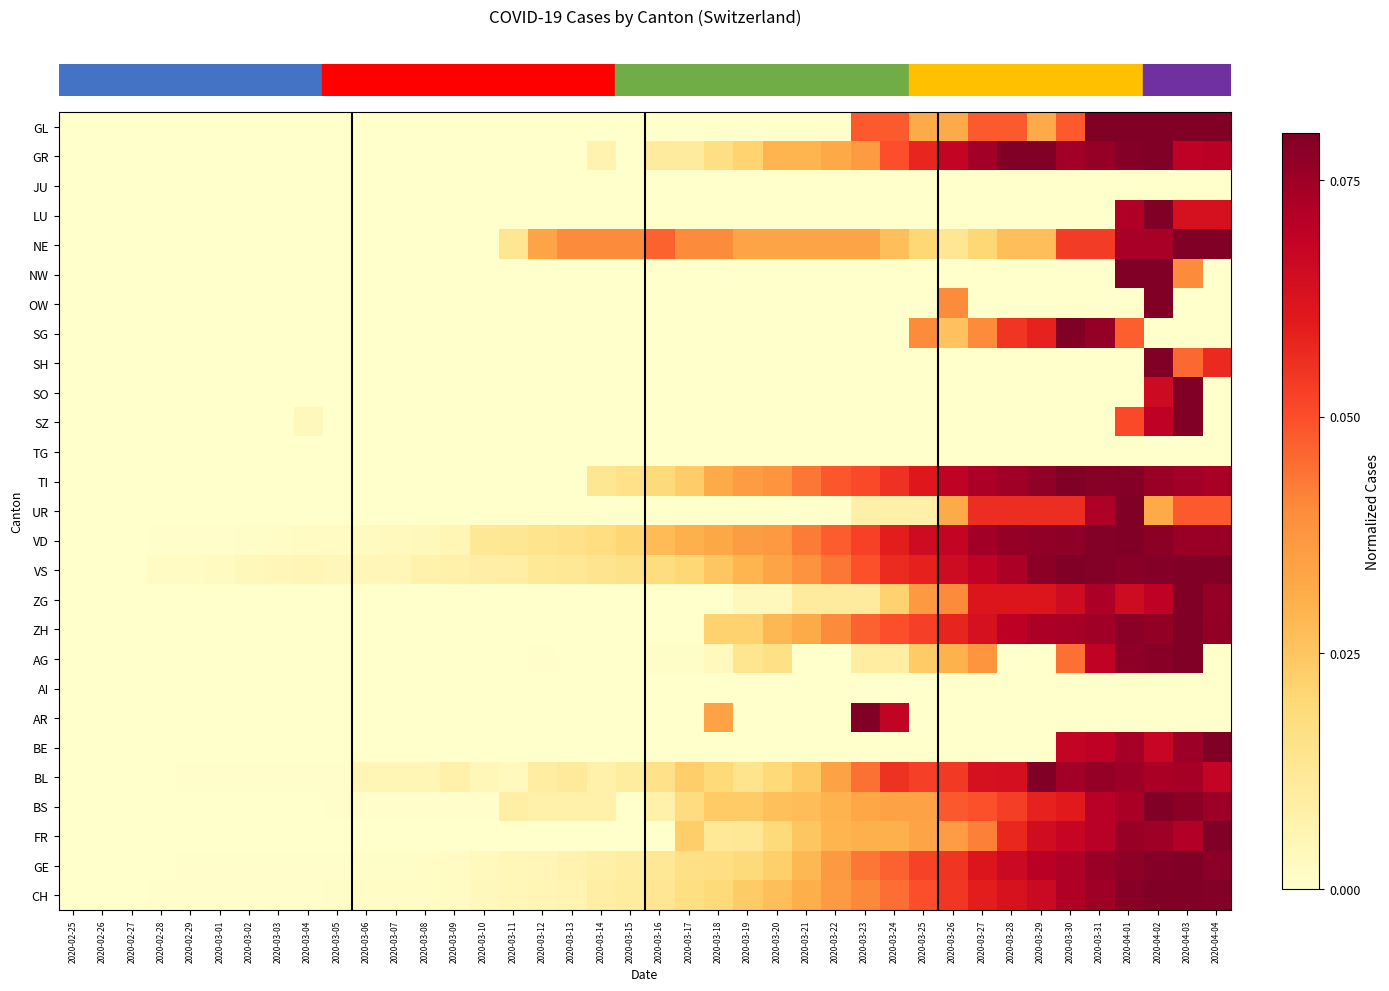

Reading left to right, transcribe all the data shown in this chart.

row_0: 0.0	0.0	0.0	0.0	0.0	0.0	0.0	0.0	0.0	0.0	0.0	0.0	0.0	0.0	0.0	0.0	0.0	0.0	0.0	0.0	0.0	0.0	0.0	0.0	0.0	0.0	0.0	0.0	0.0	0.0	0.0	0.0	0.0	0.0	0.0	0.1	0.1	0.1	0.1	0.1
row_1: 0.0	0.0	0.0	0.0	0.0	0.0	0.0	0.0	0.0	0.0	0.0	0.0	0.0	0.0	0.0	0.0	0.0	0.0	0.0	0.0	0.0	0.0	0.0	0.0	0.0	0.0	0.0	0.0	0.0	0.1	0.1	0.1	0.1	0.1	0.1	0.1	0.1	0.1	0.1	0.1
row_2: 0.0	0.0	0.0	0.0	0.0	0.0	0.0	0.0	0.0	0.0	0.0	0.0	0.0	0.0	0.0	0.0	0.0	0.0	0.0	0.0	0.0	0.0	0.0	0.0	0.0	0.0	0.0	0.0	0.0	0.0	0.0	0.0	0.0	0.0	0.0	0.0	0.0	0.0	0.0	0.0
row_3: 0.0	0.0	0.0	0.0	0.0	0.0	0.0	0.0	0.0	0.0	0.0	0.0	0.0	0.0	0.0	0.0	0.0	0.0	0.0	0.0	0.0	0.0	0.0	0.0	0.0	0.0	0.0	0.0	0.0	0.0	0.0	0.0	0.0	0.0	0.0	0.0	0.1	0.1	0.1	0.1
row_4: 0.0	0.0	0.0	0.0	0.0	0.0	0.0	0.0	0.0	0.0	0.0	0.0	0.0	0.0	0.0	0.0	0.0	0.0	0.0	0.0	0.0	0.0	0.0	0.0	0.0	0.0	0.0	0.0	0.0	0.0	0.0	0.0	0.0	0.0	0.1	0.1	0.1	0.1	0.1	0.1
row_5: 0.0	0.0	0.0	0.0	0.0	0.0	0.0	0.0	0.0	0.0	0.0	0.0	0.0	0.0	0.0	0.0	0.0	0.0	0.0	0.0	0.0	0.0	0.0	0.0	0.0	0.0	0.0	0.0	0.0	0.0	0.0	0.0	0.0	0.0	0.0	0.0	0.1	0.1	0.0	0.0
row_6: 0.0	0.0	0.0	0.0	0.0	0.0	0.0	0.0	0.0	0.0	0.0	0.0	0.0	0.0	0.0	0.0	0.0	0.0	0.0	0.0	0.0	0.0	0.0	0.0	0.0	0.0	0.0	0.0	0.0	0.0	0.0	0.0	0.0	0.0	0.0	0.0	0.0	0.1	0.0	0.0
row_7: 0.0	0.0	0.0	0.0	0.0	0.0	0.0	0.0	0.0	0.0	0.0	0.0	0.0	0.0	0.0	0.0	0.0	0.0	0.0	0.0	0.0	0.0	0.0	0.0	0.0	0.0	0.0	0.0	0.0	0.0	0.0	0.0	0.1	0.1	0.1	0.1	0.0	0.0	0.0	0.0
row_8: 0.0	0.0	0.0	0.0	0.0	0.0	0.0	0.0	0.0	0.0	0.0	0.0	0.0	0.0	0.0	0.0	0.0	0.0	0.0	0.0	0.0	0.0	0.0	0.0	0.0	0.0	0.0	0.0	0.0	0.0	0.0	0.0	0.0	0.0	0.0	0.0	0.0	0.1	0.0	0.1
row_9: 0.0	0.0	0.0	0.0	0.0	0.0	0.0	0.0	0.0	0.0	0.0	0.0	0.0	0.0	0.0	0.0	0.0	0.0	0.0	0.0	0.0	0.0	0.0	0.0	0.0	0.0	0.0	0.0	0.0	0.0	0.0	0.0	0.0	0.0	0.0	0.0	0.0	0.1	0.1	0.0
row_10: 0.0	0.0	0.0	0.0	0.0	0.0	0.0	0.0	0.0	0.0	0.0	0.0	0.0	0.0	0.0	0.0	0.0	0.0	0.0	0.0	0.0	0.0	0.0	0.0	0.0	0.0	0.0	0.0	0.0	0.0	0.0	0.0	0.0	0.0	0.0	0.0	0.1	0.1	0.1	0.0
row_11: 0.0	0.0	0.0	0.0	0.0	0.0	0.0	0.0	0.0	0.0	0.0	0.0	0.0	0.0	0.0	0.0	0.0	0.0	0.0	0.0	0.0	0.0	0.0	0.0	0.0	0.0	0.0	0.0	0.0	0.0	0.0	0.0	0.0	0.0	0.0	0.0	0.0	0.0	0.0	0.0
row_12: 0.0	0.0	0.0	0.0	0.0	0.0	0.0	0.0	0.0	0.0	0.0	0.0	0.0	0.0	0.0	0.0	0.0	0.0	0.0	0.0	0.0	0.0	0.0	0.0	0.0	0.0	0.0	0.1	0.1	0.1	0.1	0.1	0.1	0.1	0.1	0.1	0.1	0.1	0.1	0.1
row_13: 0.0	0.0	0.0	0.0	0.0	0.0	0.0	0.0	0.0	0.0	0.0	0.0	0.0	0.0	0.0	0.0	0.0	0.0	0.0	0.0	0.0	0.0	0.0	0.0	0.0	0.0	0.0	0.0	0.0	0.0	0.0	0.1	0.1	0.1	0.1	0.1	0.1	0.0	0.0	0.0
row_14: 0.0	0.0	0.0	0.0	0.0	0.0	0.0	0.0	0.0	0.0	0.0	0.0	0.0	0.0	0.0	0.0	0.0	0.0	0.0	0.0	0.0	0.0	0.0	0.0	0.0	0.0	0.0	0.1	0.1	0.1	0.1	0.1	0.1	0.1	0.1	0.1	0.1	0.1	0.1	0.1
row_15: 0.0	0.0	0.0	0.0	0.0	0.0	0.0	0.0	0.0	0.0	0.0	0.0	0.0	0.0	0.0	0.0	0.0	0.0	0.0	0.0	0.0	0.0	0.0	0.0	0.0	0.0	0.0	0.0	0.1	0.1	0.1	0.1	0.1	0.1	0.1	0.1	0.1	0.1	0.1	0.1
row_16: 0.0	0.0	0.0	0.0	0.0	0.0	0.0	0.0	0.0	0.0	0.0	0.0	0.0	0.0	0.0	0.0	0.0	0.0	0.0	0.0	0.0	0.0	0.0	0.0	0.0	0.0	0.0	0.0	0.0	0.0	0.0	0.1	0.1	0.1	0.1	0.1	0.1	0.1	0.1	0.1
row_17: 0.0	0.0	0.0	0.0	0.0	0.0	0.0	0.0	0.0	0.0	0.0	0.0	0.0	0.0	0.0	0.0	0.0	0.0	0.0	0.0	0.0	0.0	0.0	0.0	0.0	0.0	0.0	0.0	0.0	0.1	0.1	0.1	0.1	0.1	0.1	0.1	0.1	0.1	0.1	0.1
row_18: 0.0	0.0	0.0	0.0	0.0	0.0	0.0	0.0	0.0	0.0	0.0	0.0	0.0	0.0	0.0	0.0	0.0	0.0	0.0	0.0	0.0	0.0	0.0	0.0	0.0	0.0	0.0	0.0	0.0	0.0	0.0	0.0	0.0	0.0	0.0	0.1	0.1	0.1	0.1	0.0
row_19: 0.0	0.0	0.0	0.0	0.0	0.0	0.0	0.0	0.0	0.0	0.0	0.0	0.0	0.0	0.0	0.0	0.0	0.0	0.0	0.0	0.0	0.0	0.0	0.0	0.0	0.0	0.0	0.0	0.0	0.0	0.0	0.0	0.0	0.0	0.0	0.0	0.0	0.0	0.0	0.0
row_20: 0.0	0.0	0.0	0.0	0.0	0.0	0.0	0.0	0.0	0.0	0.0	0.0	0.0	0.0	0.0	0.0	0.0	0.0	0.0	0.0	0.0	0.0	0.0	0.0	0.0	0.0	0.0	0.1	0.1	0.0	0.0	0.0	0.0	0.0	0.0	0.0	0.0	0.0	0.0	0.0
row_21: 0.0	0.0	0.0	0.0	0.0	0.0	0.0	0.0	0.0	0.0	0.0	0.0	0.0	0.0	0.0	0.0	0.0	0.0	0.0	0.0	0.0	0.0	0.0	0.0	0.0	0.0	0.0	0.0	0.0	0.0	0.0	0.0	0.0	0.0	0.1	0.1	0.1	0.1	0.1	0.1
row_22: 0.0	0.0	0.0	0.0	0.0	0.0	0.0	0.0	0.0	0.0	0.0	0.0	0.0	0.0	0.0	0.0	0.0	0.0	0.0	0.0	0.0	0.0	0.0	0.0	0.0	0.0	0.0	0.0	0.1	0.1	0.1	0.1	0.1	0.1	0.1	0.1	0.1	0.1	0.1	0.1
row_23: 0.0	0.0	0.0	0.0	0.0	0.0	0.0	0.0	0.0	0.0	0.0	0.0	0.0	0.0	0.0	0.0	0.0	0.0	0.0	0.0	0.0	0.0	0.0	0.0	0.0	0.0	0.0	0.0	0.0	0.0	0.0	0.0	0.1	0.1	0.1	0.1	0.1	0.1	0.1	0.1
row_24: 0.0	0.0	0.0	0.0	0.0	0.0	0.0	0.0	0.0	0.0	0.0	0.0	0.0	0.0	0.0	0.0	0.0	0.0	0.0	0.0	0.0	0.0	0.0	0.0	0.0	0.0	0.0	0.0	0.0	0.0	0.0	0.0	0.1	0.1	0.1	0.1	0.1	0.1	0.1	0.1
row_25: 0.0	0.0	0.0	0.0	0.0	0.0	0.0	0.0	0.0	0.0	0.0	0.0	0.0	0.0	0.0	0.0	0.0	0.0	0.0	0.0	0.0	0.0	0.0	0.0	0.0	0.0	0.0	0.0	0.0	0.1	0.1	0.1	0.1	0.1	0.1	0.1	0.1	0.1	0.1	0.1
row_26: 0.0	0.0	0.0	0.0	0.0	0.0	0.0	0.0	0.0	0.0	0.0	0.0	0.0	0.0	0.0	0.0	0.0	0.0	0.0	0.0	0.0	0.0	0.0	0.0	0.0	0.0	0.0	0.0	0.0	0.0	0.1	0.1	0.1	0.1	0.1	0.1	0.1	0.1	0.1	0.1